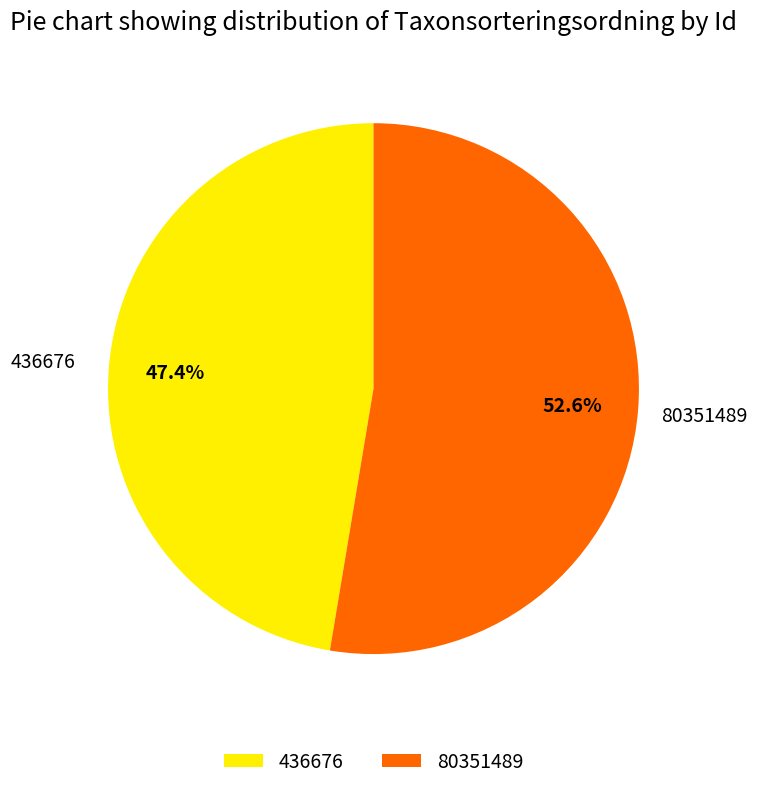

To the nearest percent, what is the difference between the 80351489 and 436676 slice percentages?

5%